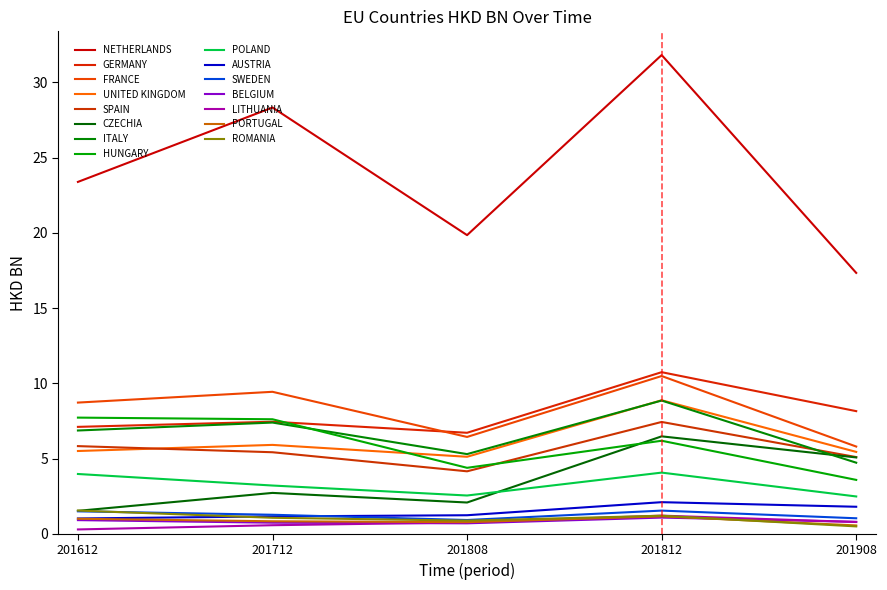

Reading left to right, list all the values displayed in this chart.

201612: NETHERLANDS=23.4	GERMANY=7.1	FRANCE=8.7	UNITED KINGDOM=5.5	SPAIN=5.8	CZECHIA=1.5	ITALY=6.9	HUNGARY=7.7	POLAND=4.0	AUSTRIA=1.0	SWEDEN=1.5	BELGIUM=0.9	LITHUANIA=0.3	PORTUGAL=1.0	ROMANIA=1.5
201712: NETHERLANDS=28.3	GERMANY=7.4	FRANCE=9.4	UNITED KINGDOM=5.9	SPAIN=5.4	CZECHIA=2.7	ITALY=7.4	HUNGARY=7.6	POLAND=3.2	AUSTRIA=1.2	SWEDEN=1.3	BELGIUM=0.7	LITHUANIA=0.6	PORTUGAL=0.8	ROMANIA=1.1
201808: NETHERLANDS=19.8	GERMANY=6.7	FRANCE=6.4	UNITED KINGDOM=5.1	SPAIN=4.2	CZECHIA=2.1	ITALY=5.3	HUNGARY=4.4	POLAND=2.5	AUSTRIA=1.2	SWEDEN=0.9	BELGIUM=0.7	LITHUANIA=0.8	PORTUGAL=0.8	ROMANIA=0.9
201812: NETHERLANDS=31.8	GERMANY=10.7	FRANCE=10.5	UNITED KINGDOM=8.9	SPAIN=7.4	CZECHIA=6.5	ITALY=8.9	HUNGARY=6.2	POLAND=4.1	AUSTRIA=2.1	SWEDEN=1.5	BELGIUM=1.1	LITHUANIA=1.2	PORTUGAL=1.2	ROMANIA=1.2
201908: NETHERLANDS=17.3	GERMANY=8.2	FRANCE=5.8	UNITED KINGDOM=5.4	SPAIN=5.1	CZECHIA=5.1	ITALY=4.7	HUNGARY=3.6	POLAND=2.5	AUSTRIA=1.8	SWEDEN=1.0	BELGIUM=0.8	LITHUANIA=0.8	PORTUGAL=0.6	ROMANIA=0.5